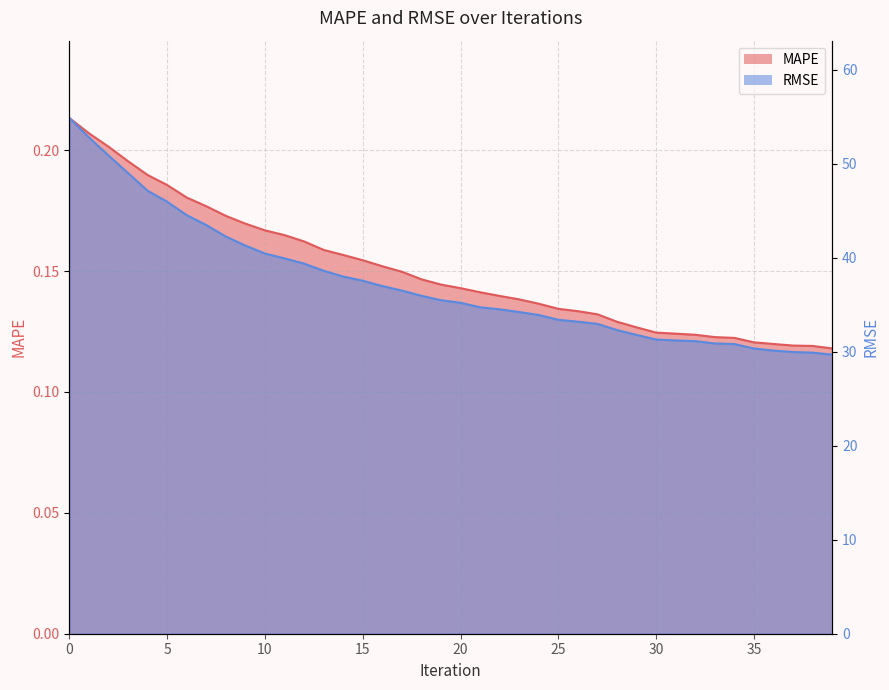

True or false: RMSE has a value of 31.3 at 30.

True